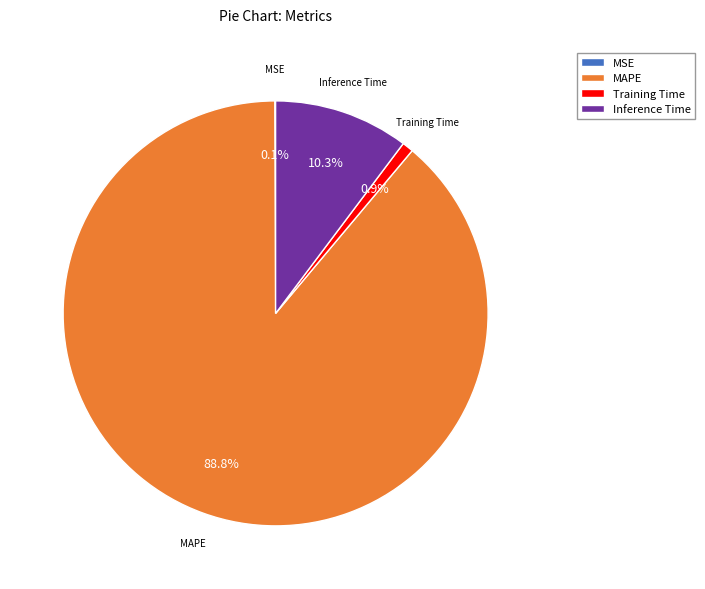

Does MAPE represent more than half of the total?

Yes